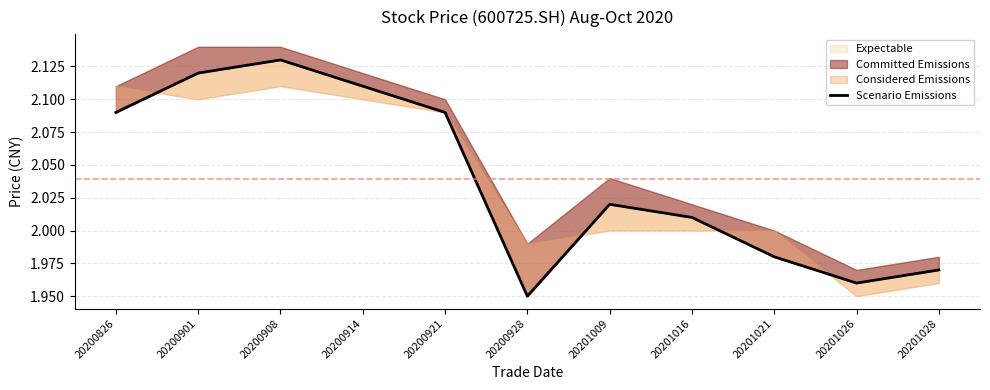

How many values exceed 2?

7